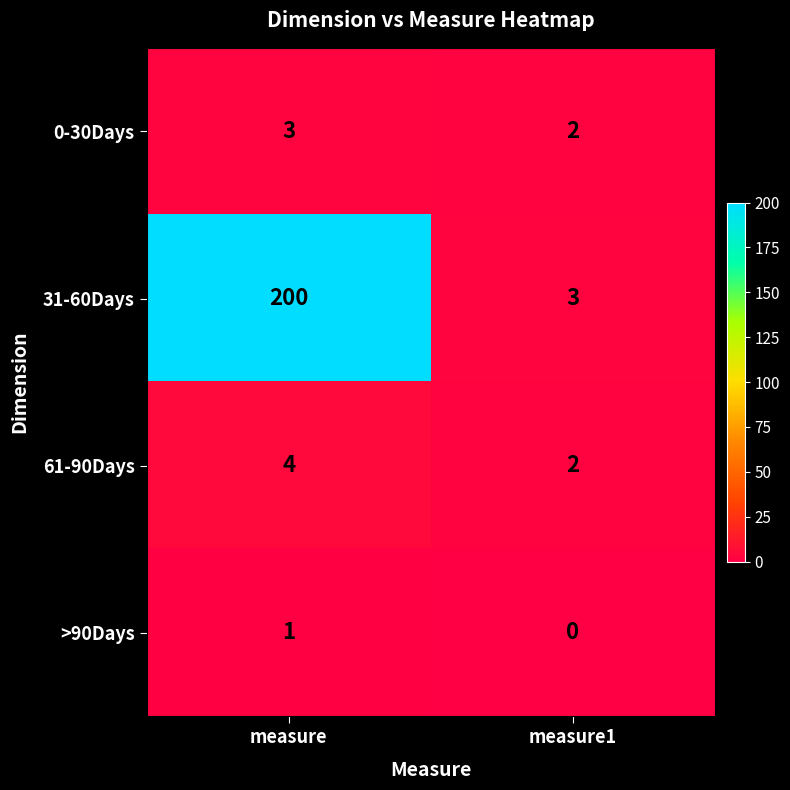

Rank the categories by >90Days value from lowest to highest.

measure1, measure